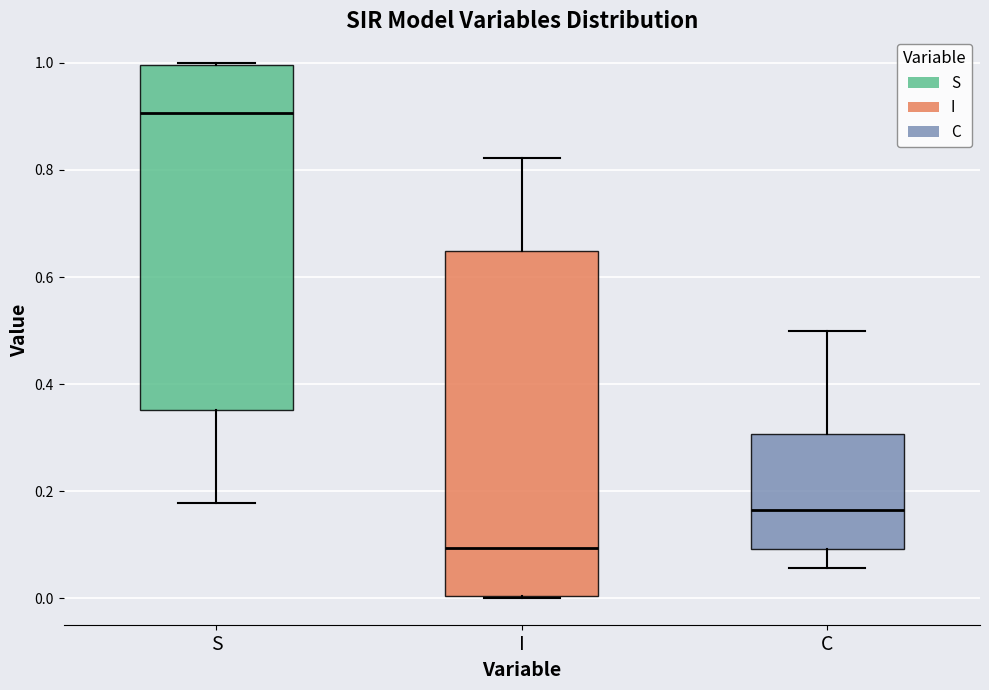

Reading left to right, read every box against the y-axis: the position of its median line, the range the box covers, and the ends of its whiskers. The values are not printed on the chart, so give them approximately, as read against the axis.

S: median 0.90, box 0.36 to 1.00, whiskers 0.18 to 1.00
I: median 0.10, box 0.00 to 0.64, whiskers 0.00 to 0.82
C: median 0.16, box 0.10 to 0.30, whiskers 0.06 to 0.50